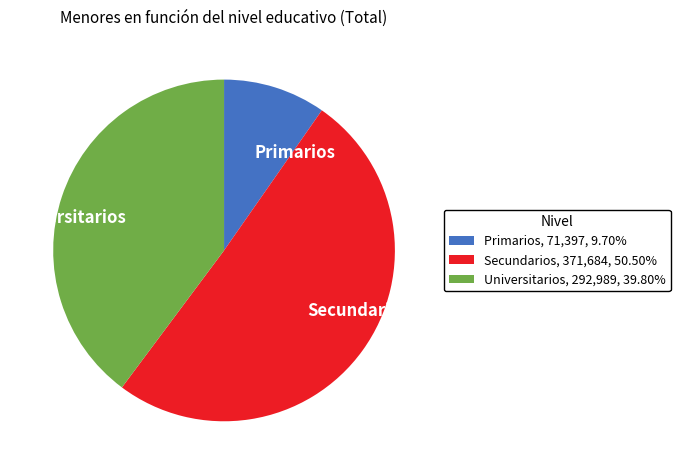

The Secundarios slice represents 45% of the pie. True or false?

False